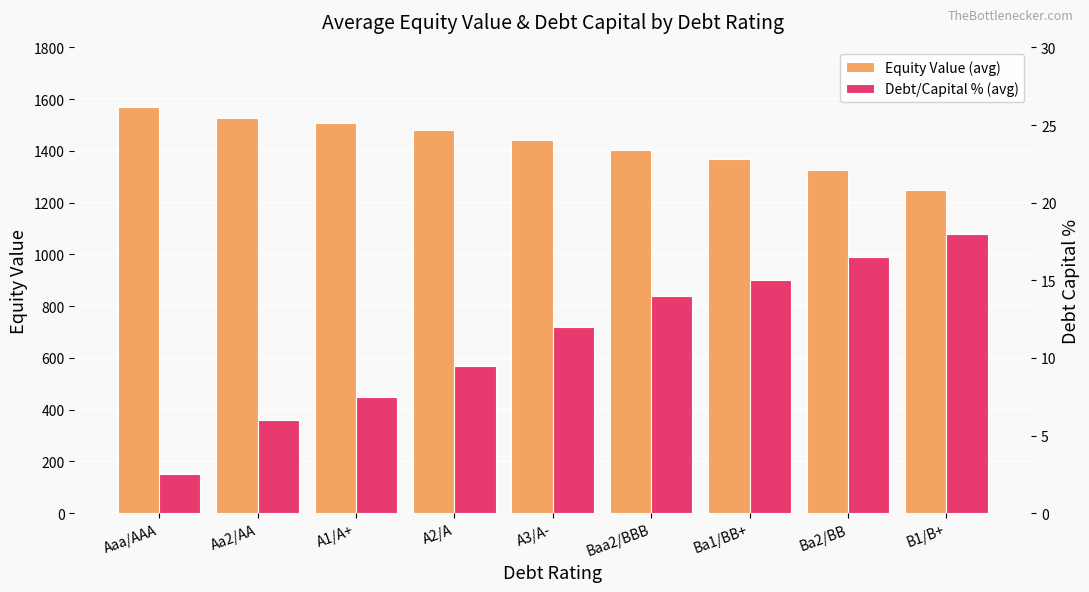

Which series has the largest total across all categories?

Equity Value (avg)